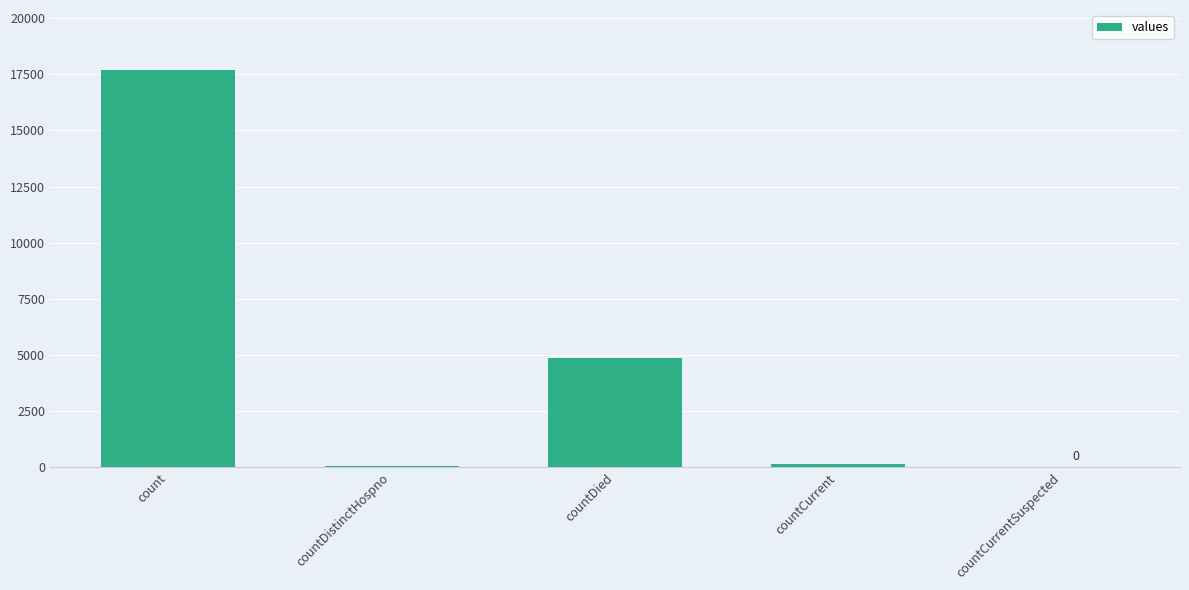

The value at countCurrentSuspected is -10127. True or false?

False